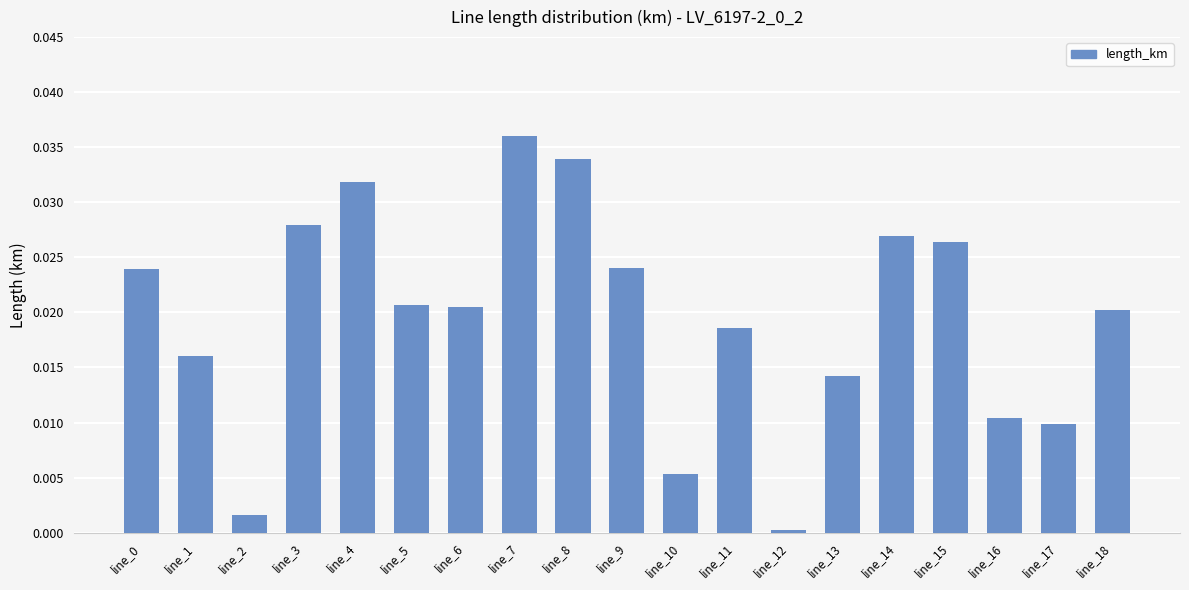

What is the sum of all values?

0.4